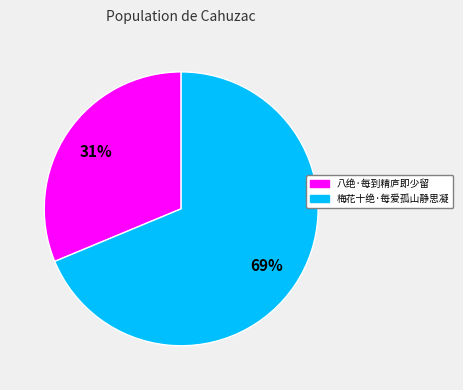

Which slice is the largest?

梅花十绝·每爱孤山静思凝